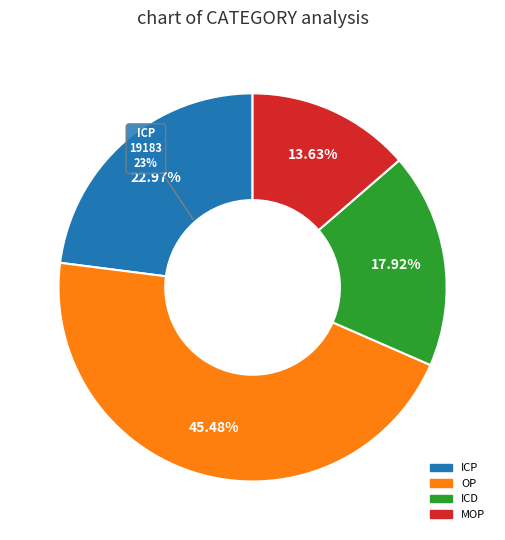

Is ICP2 the majority of the pie?

No